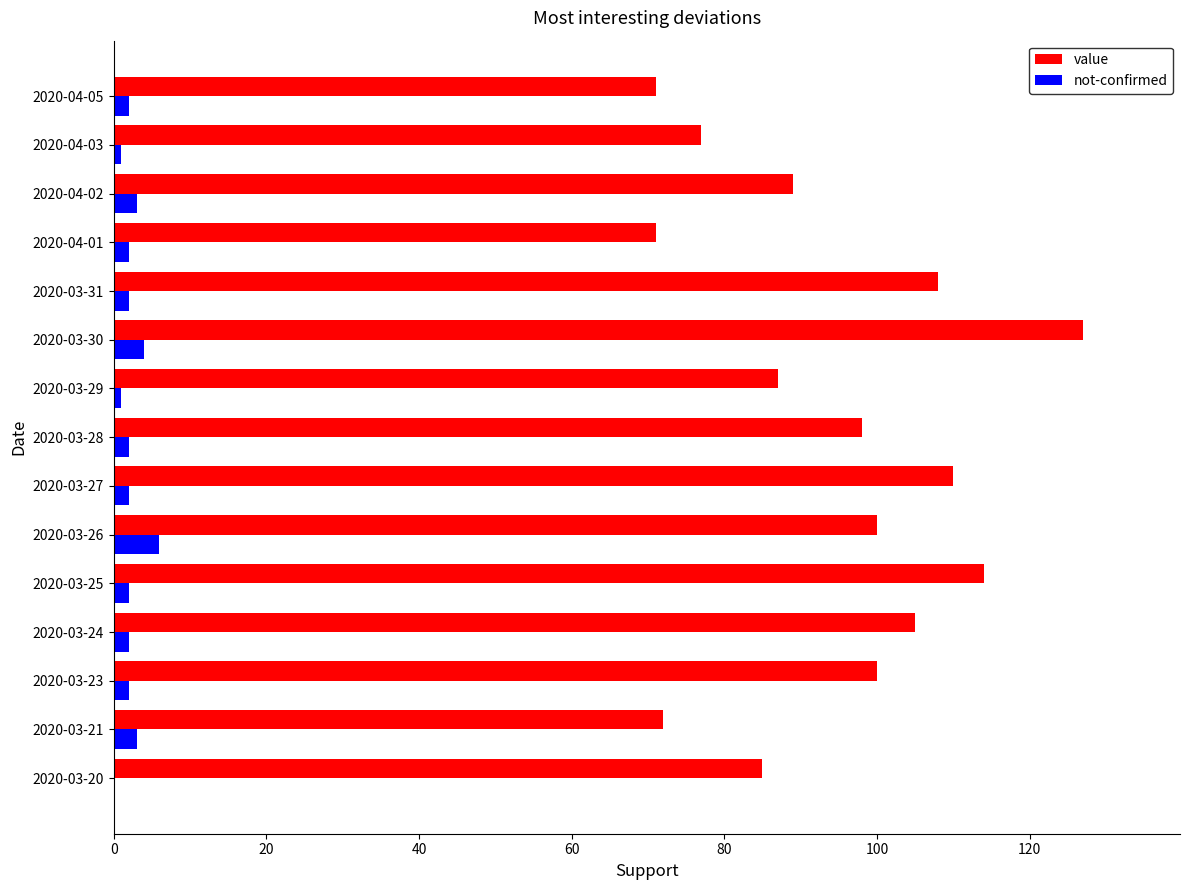

Which series has the largest total across all categories?

value